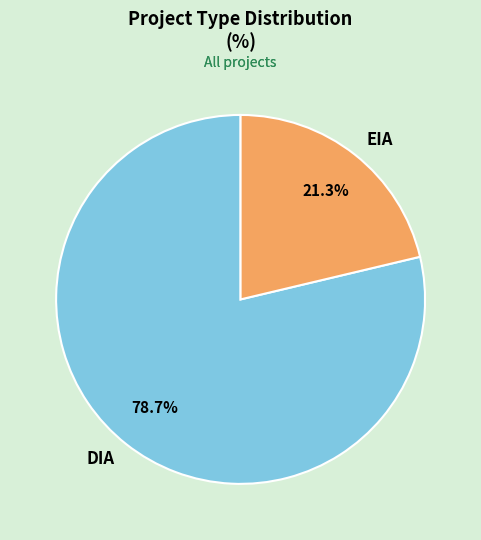

Approximately how many times larger is the value at DIA compared to EIA?

3.7